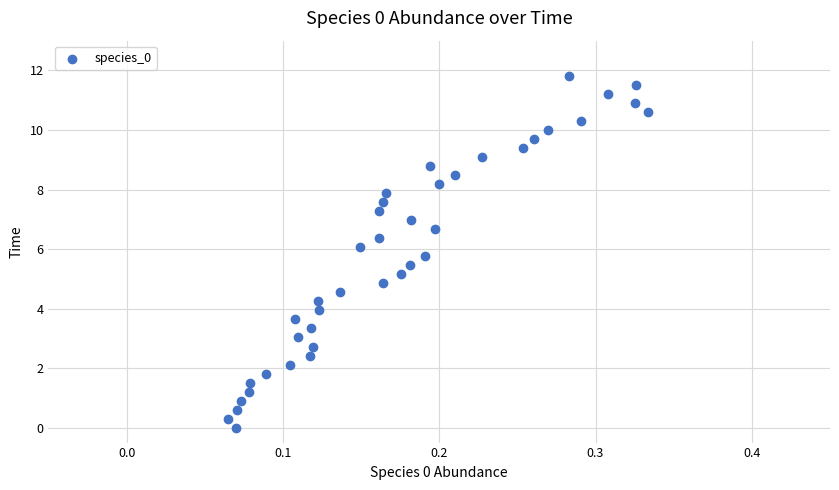

What is the range of X values (max minus min)?

0.3